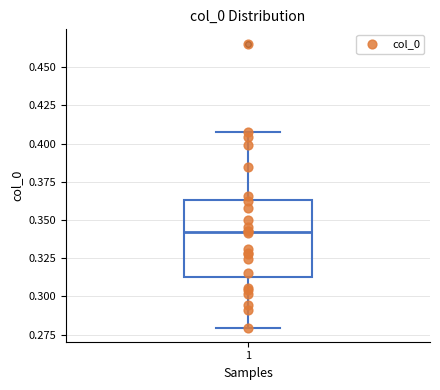

Where does the median line of the box at x = 1 sit on the y-axis? The values are not printed on the chart, so give them approximately, as read against the axis.

0.340